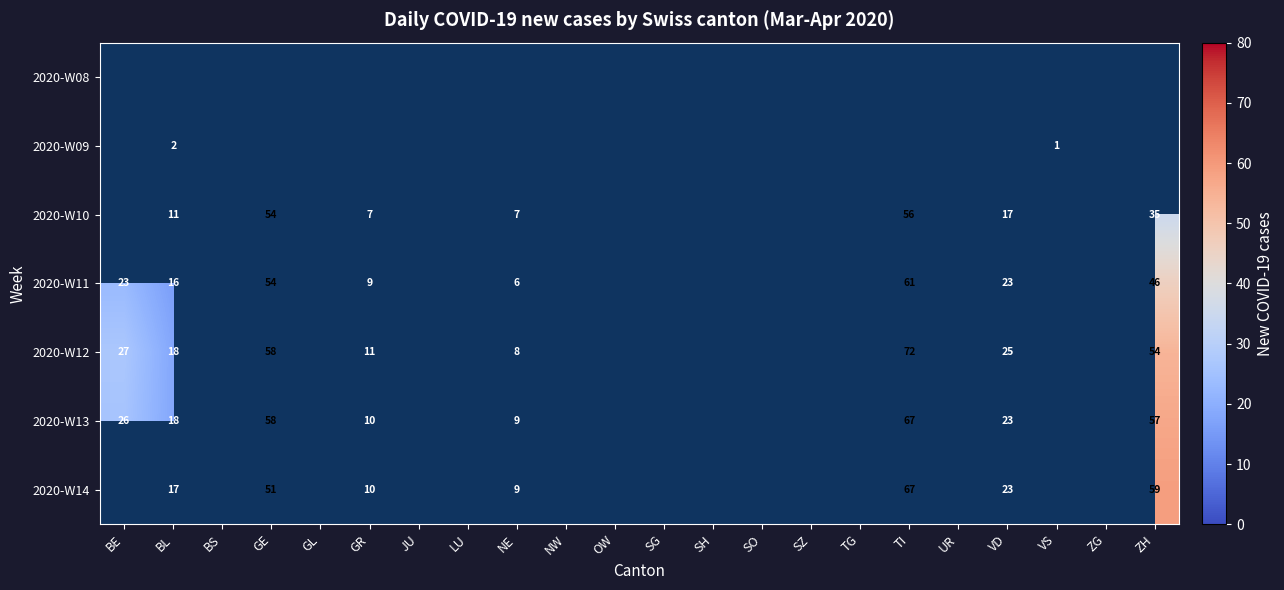

The value of 2020-W12 at GR is 11. True or false?

True